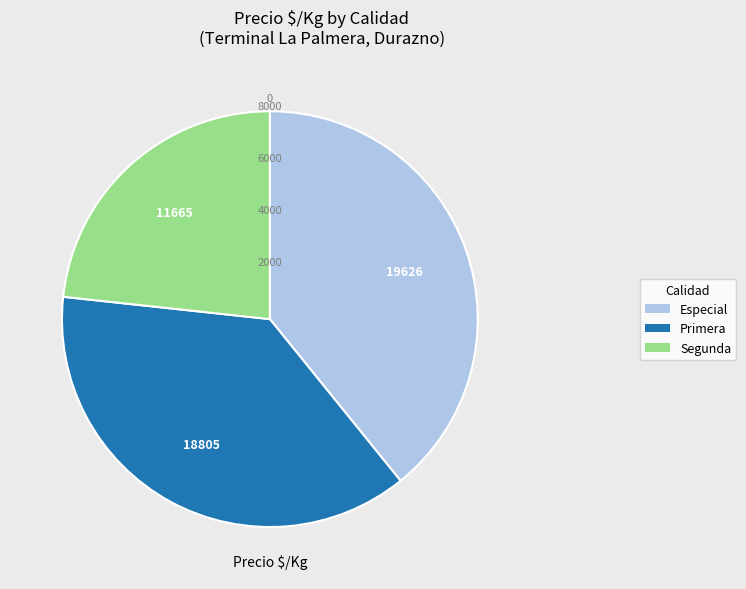

What percentage is the Especial slice, to the nearest percent?

39%